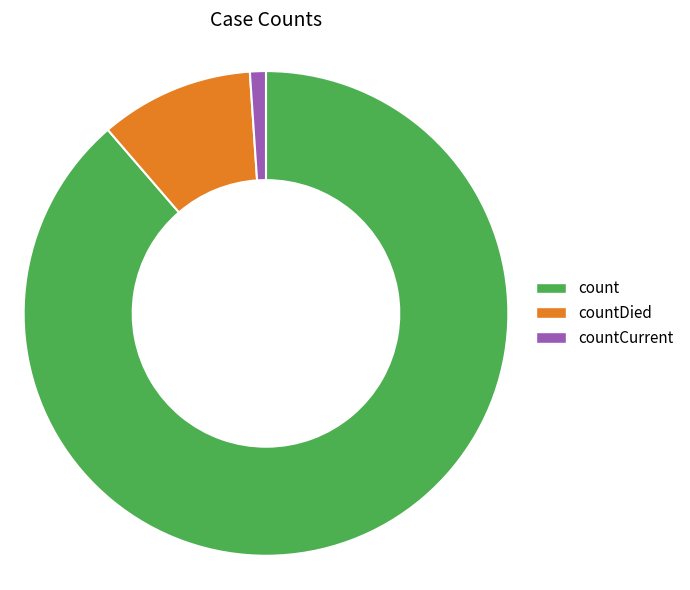

Which has a higher value, countCurrent or count?

count